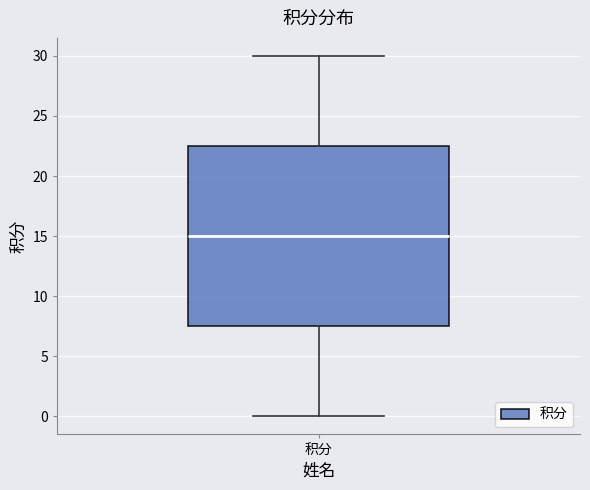

Transcribe this box plot: give where the median line is, the range the box spans, and where the two whiskers end, as read against the y-axis. The values are not printed on the chart, so give them approximately, as read against the axis.

median 15.0, box 7.5 to 22.5, whiskers 0.0 to 30.0